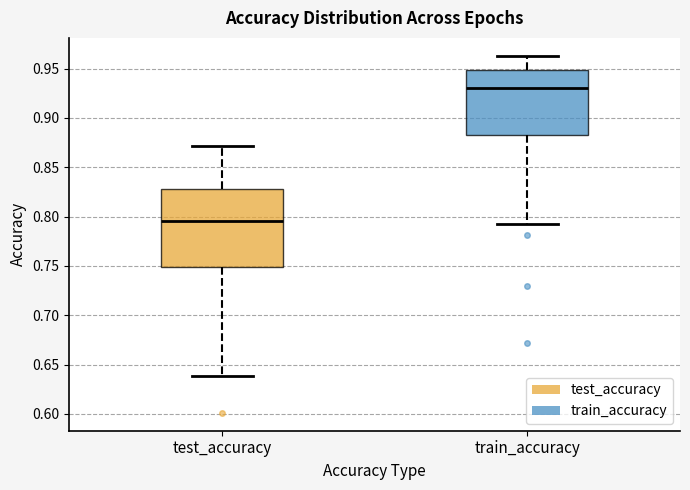

Reading left to right, transcribe this box plot: for each box, give where its median line is, the range the box spans, and where its two whiskers end, as read against the y-axis. The values are not printed on the chart, so give them approximately, as read against the axis.

test_accuracy: median 0.795, box 0.750 to 0.830, whiskers 0.640 to 0.870
train_accuracy: median 0.930, box 0.880 to 0.950, whiskers 0.790 to 0.965